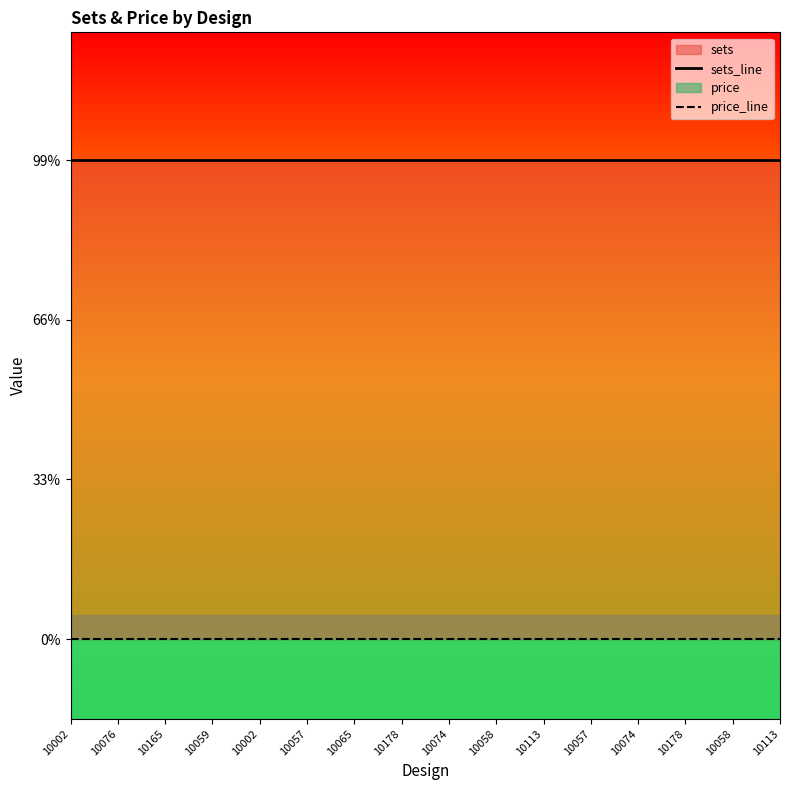

Which series has the widest spread of values?

sets_line